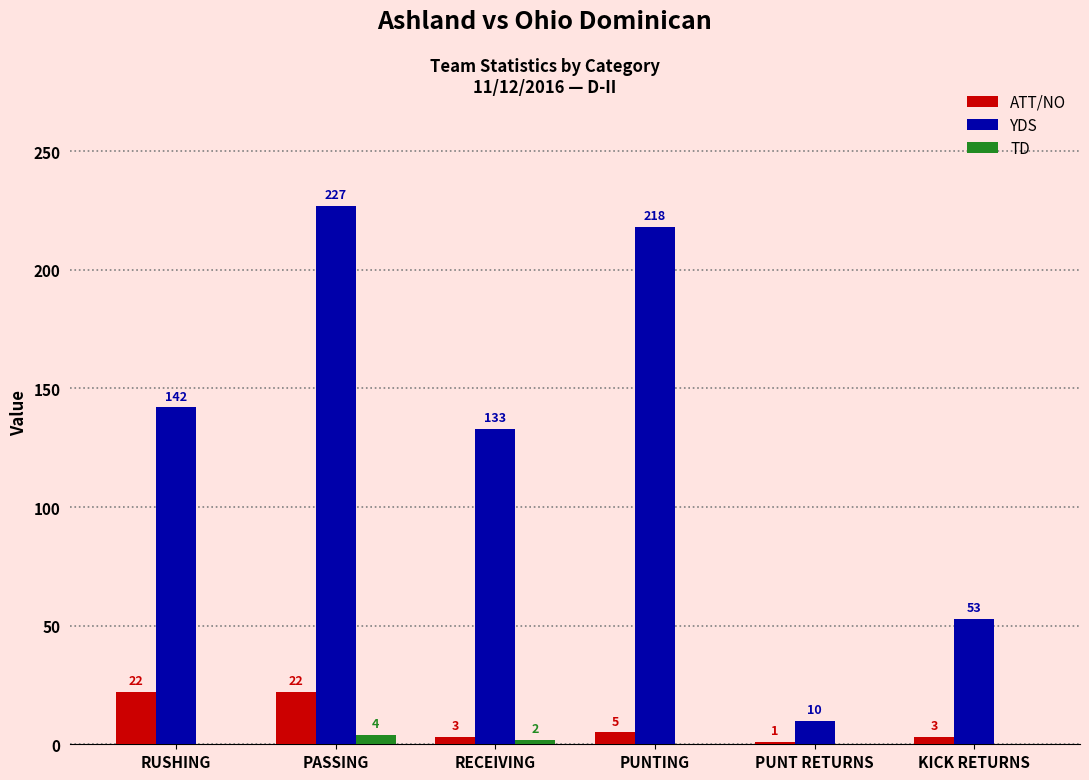

Reading left to right, list all the values displayed in this chart.

ATT/NO: RUSHING=22	PASSING=22	RECEIVING=3	PUNTING=5	PUNT RETURNS=1	KICK RETURNS=3
YDS: RUSHING=142	PASSING=227	RECEIVING=133	PUNTING=218	PUNT RETURNS=10	KICK RETURNS=53
TD: RUSHING=0	PASSING=4	RECEIVING=2	PUNTING=0	PUNT RETURNS=0	KICK RETURNS=0